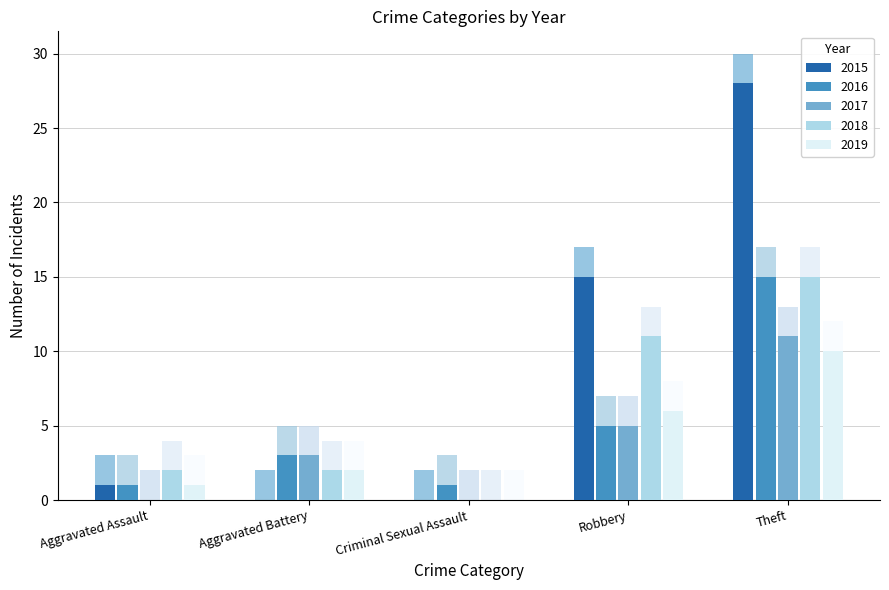

Reading right to left, list all the values displayed in this chart.

2015: 30	17	2	2	3
2016: 17	7	3	5	3
2017: 13	7	2	5	2
2018: 17	13	2	4	4
2019: 12	8	2	4	3